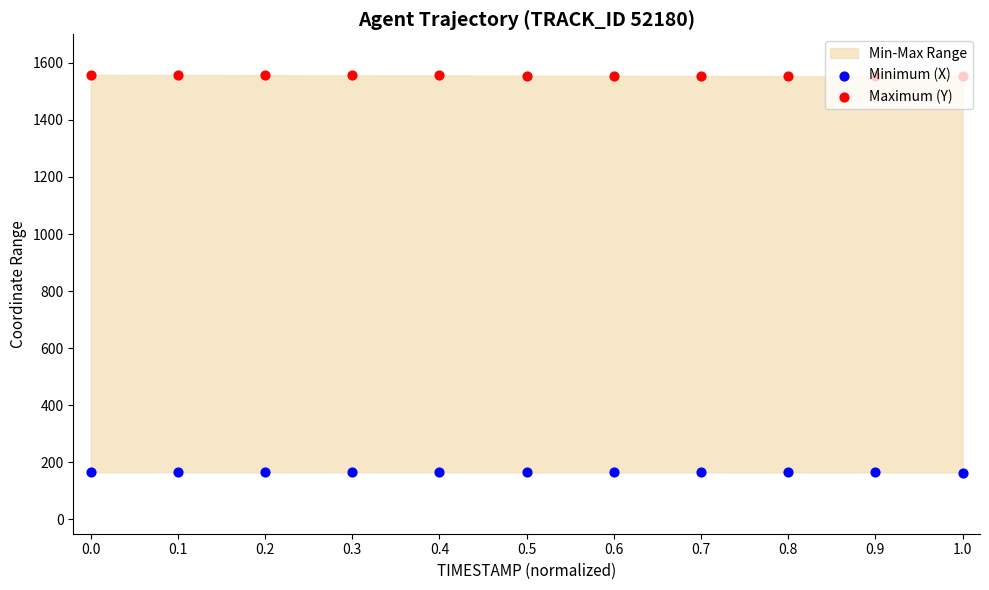

What is the total value across all series at 0.1?

1722.7